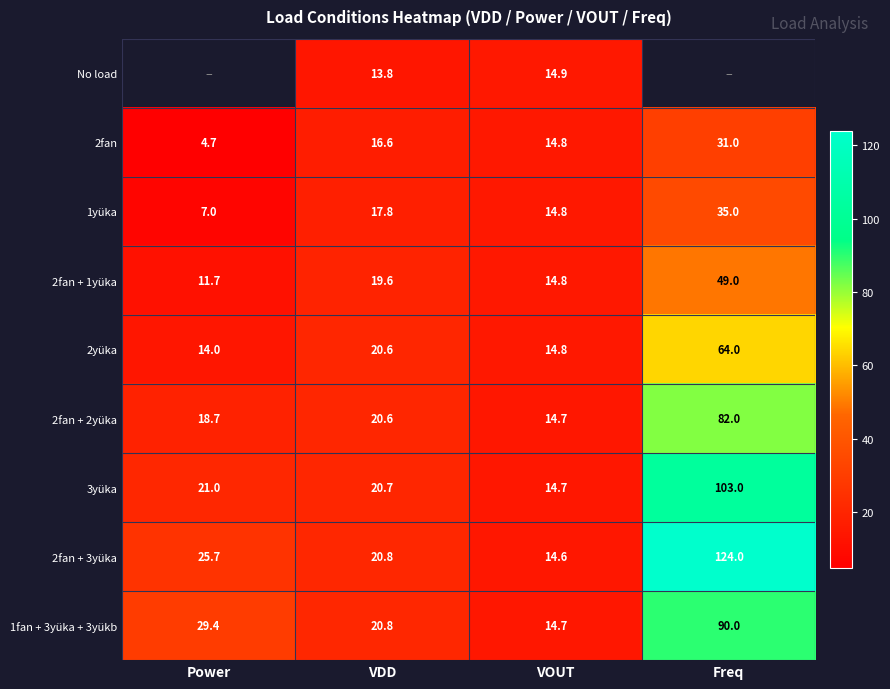

What is the maximum value for 2fan + 3yüka?

124.0